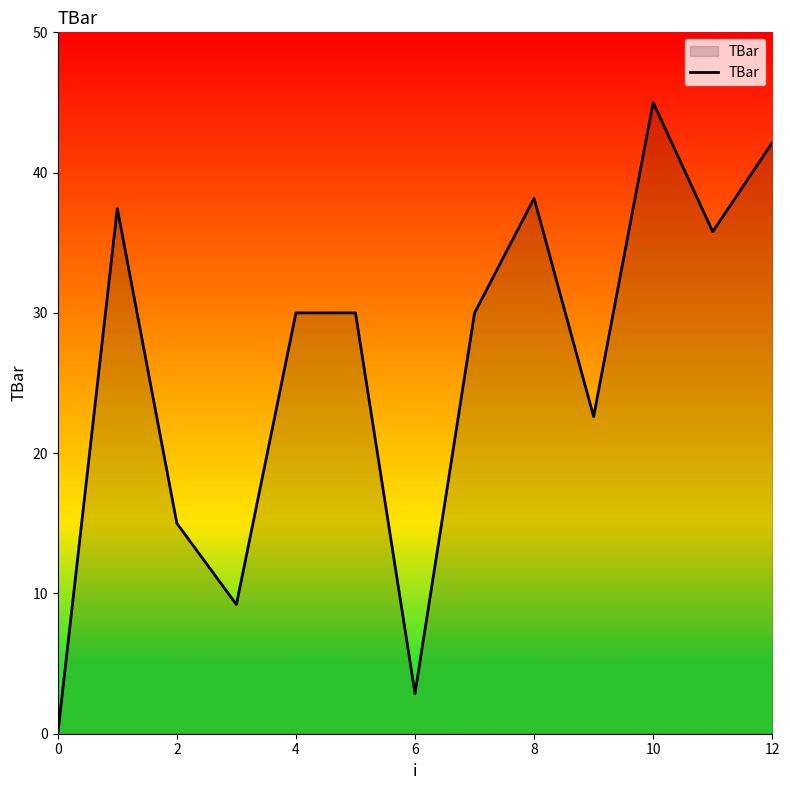

What is the greatest value displayed?

45.0